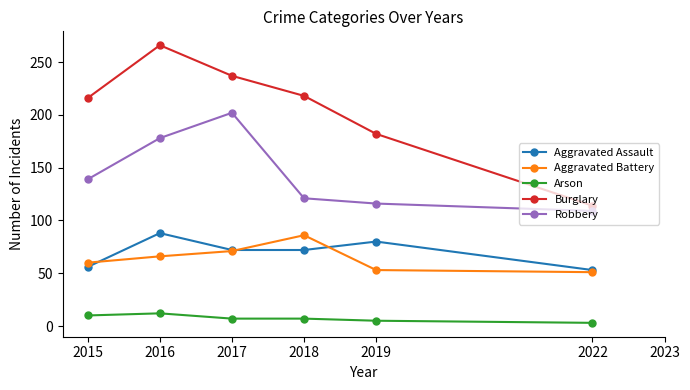

What is the lowest value of the Arson series?

3